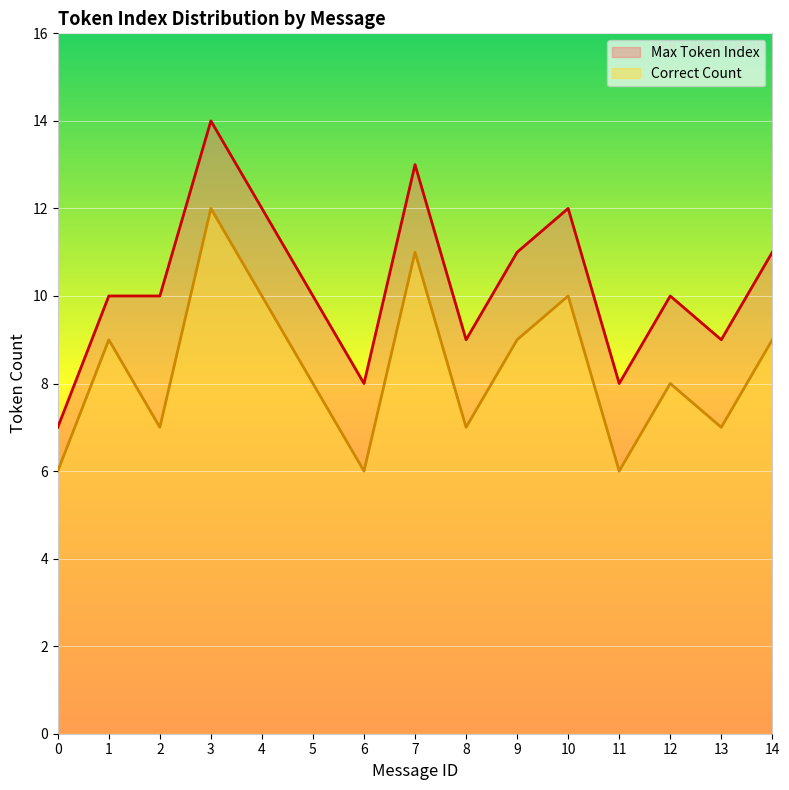

How many series are shown in this chart?

2